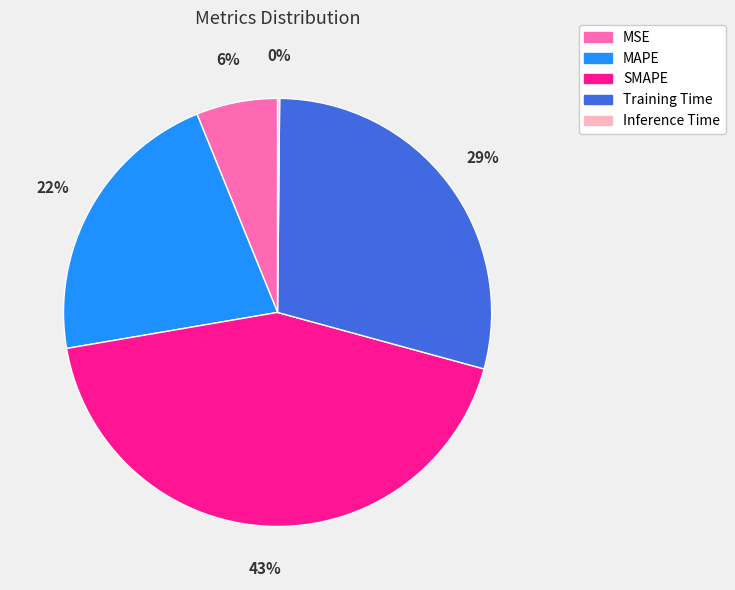

Is it true that Training Time is 29% of the pie?

True